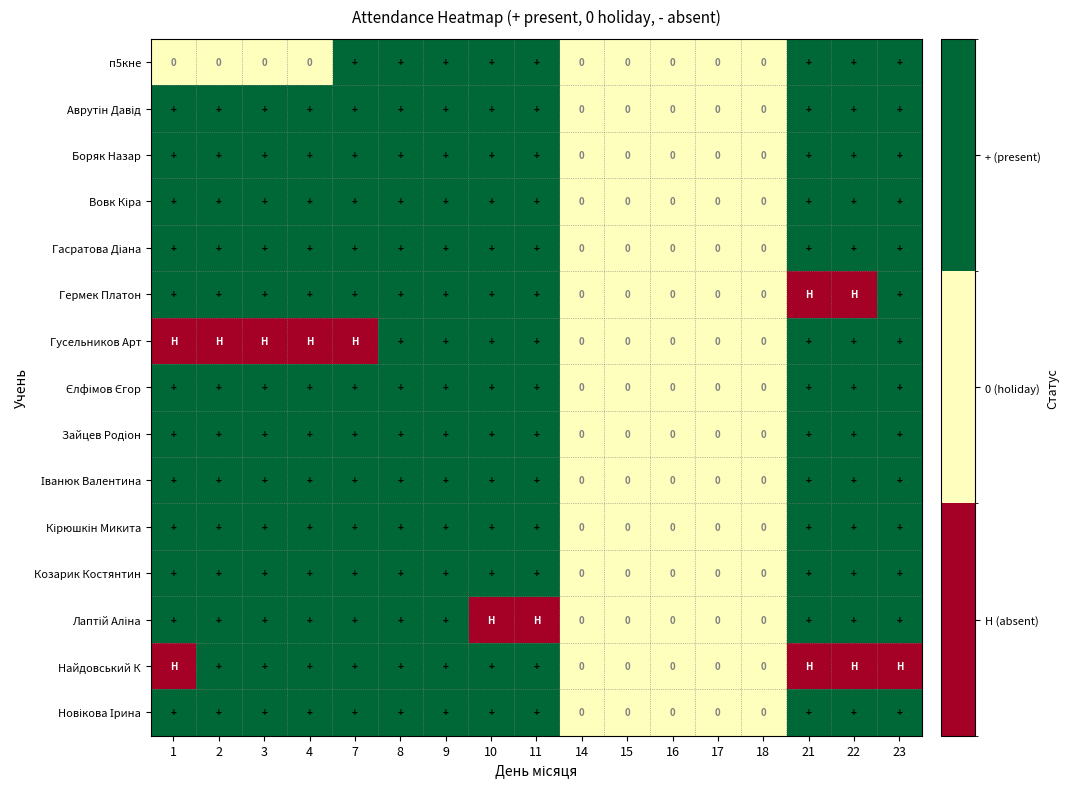

What is the difference between the highest and lowest values at 11?

2